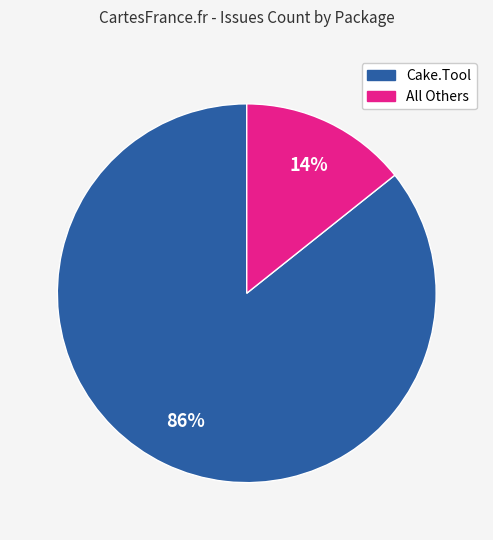

Count the number of slices in the pie.

2